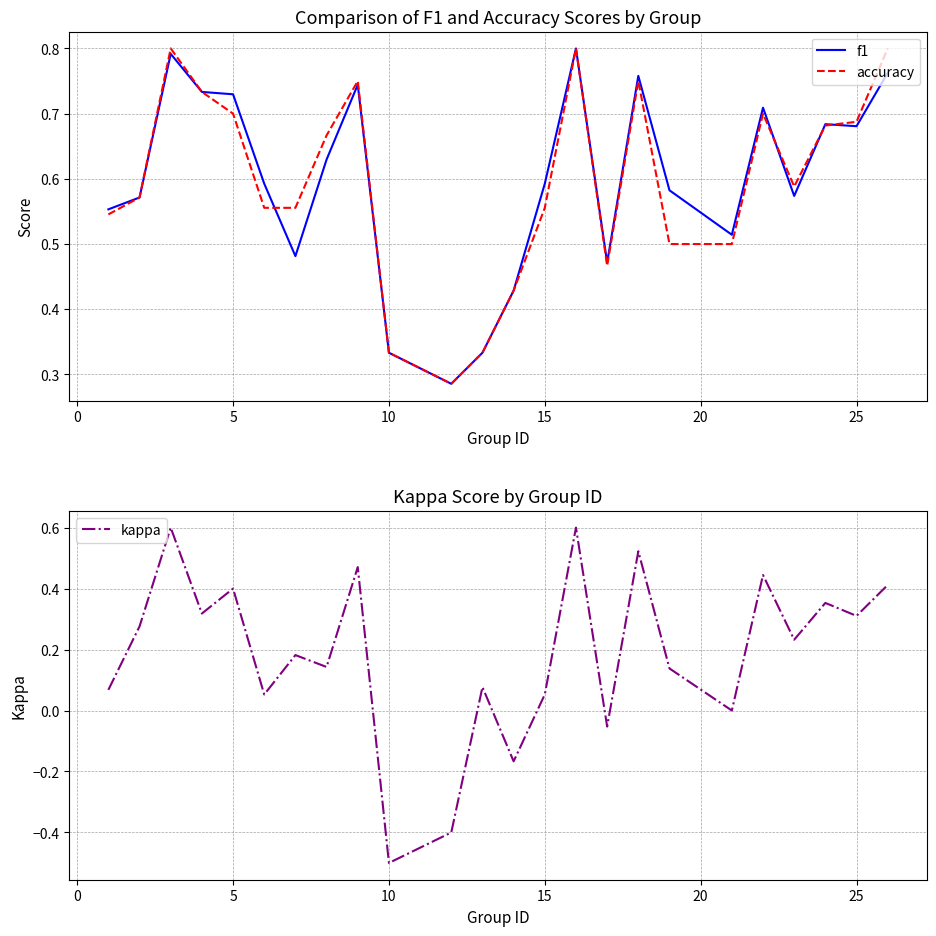

Which series has the widest spread of values?

kappa